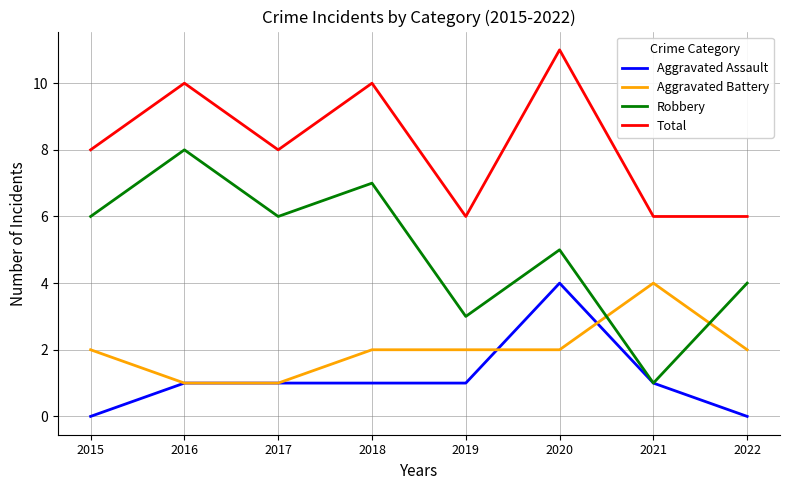

What is the highest value of the Total series?

11